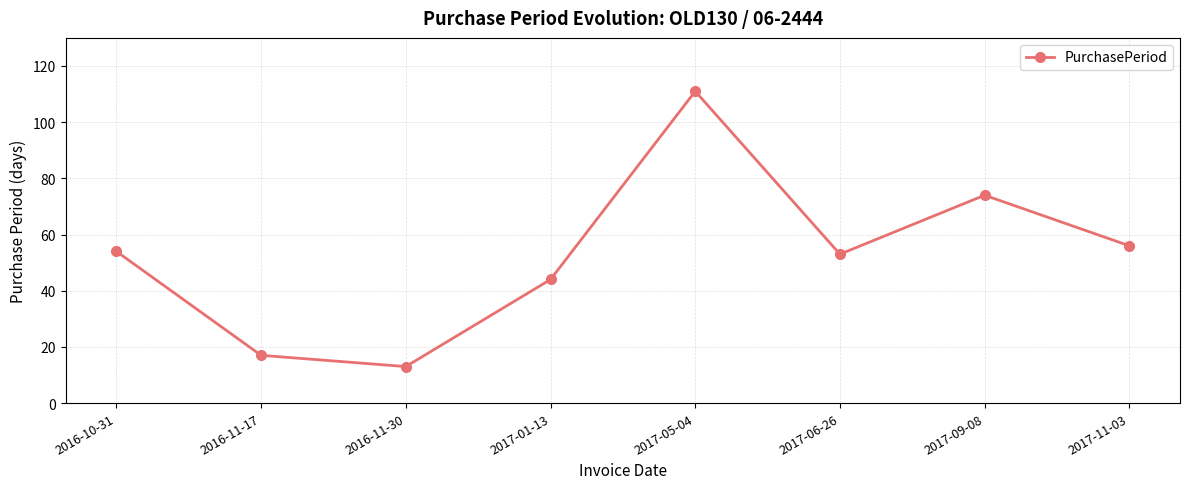

True or false: the data shows 56 at 2017-11-03.

True